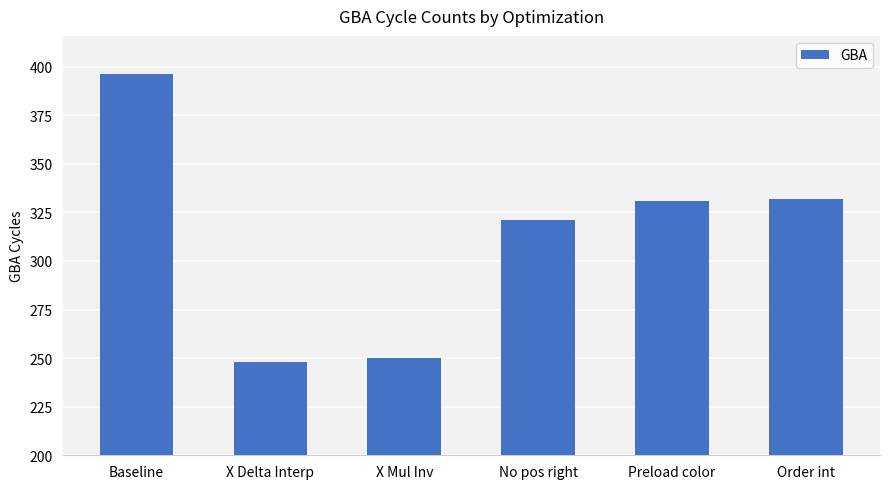

What is the maximum value shown in the chart?

396